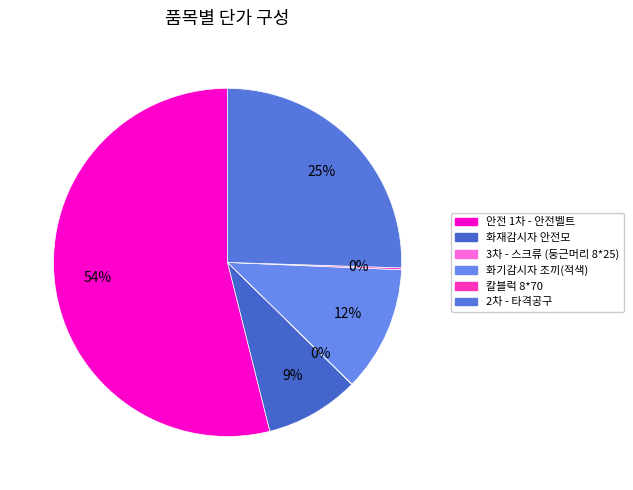

How much of the chart is everything except 3차 - 스크류 (둥근머리 8*25)?

100.0%